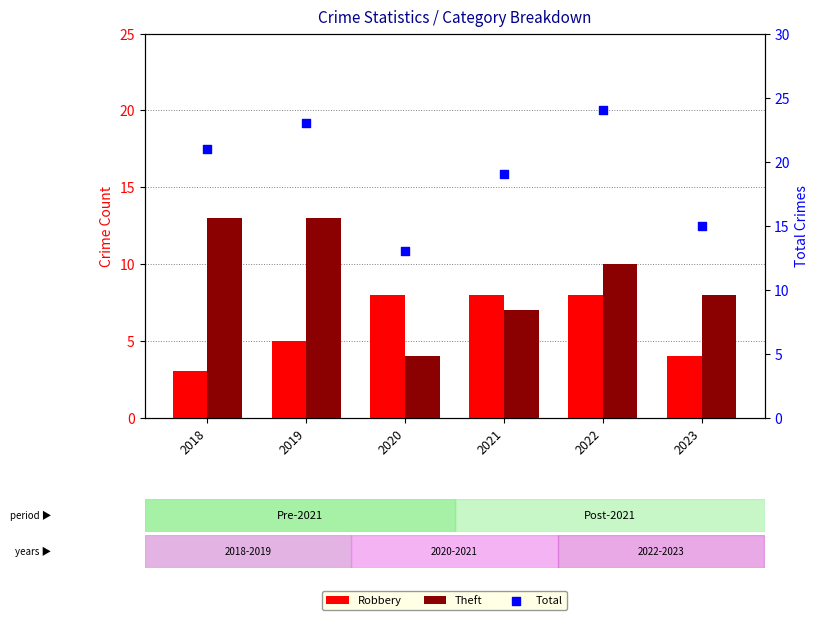

Which series has the largest total across all categories?

Total